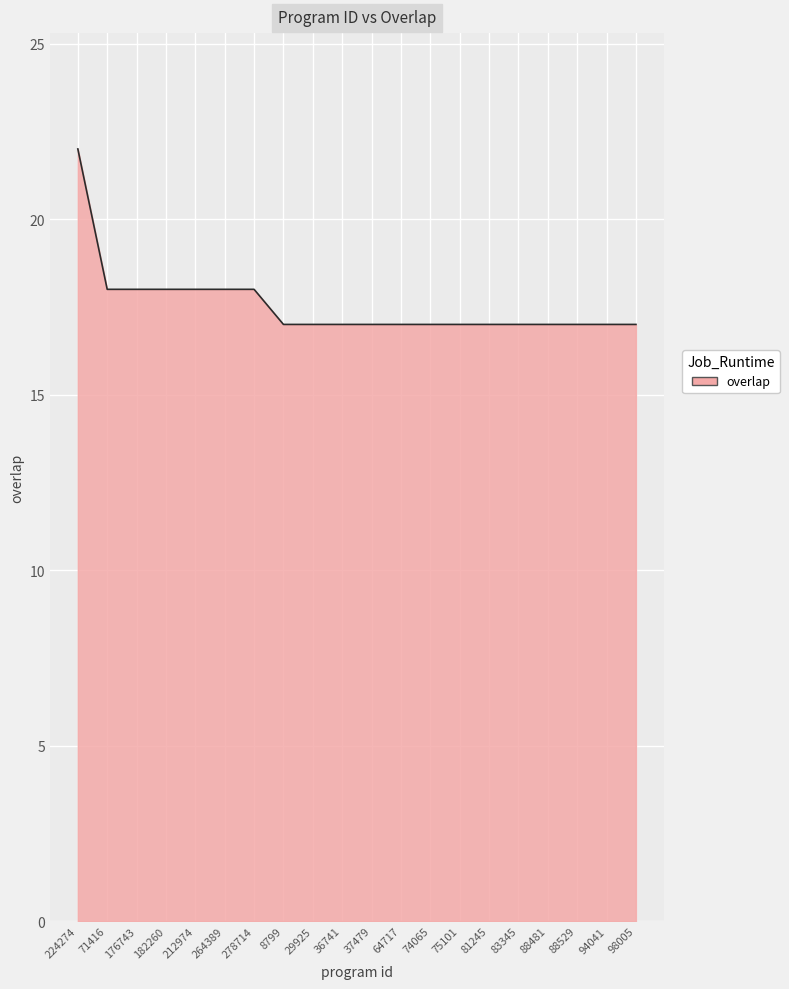

The chart shows a value of 17 at 29925. True or false?

True